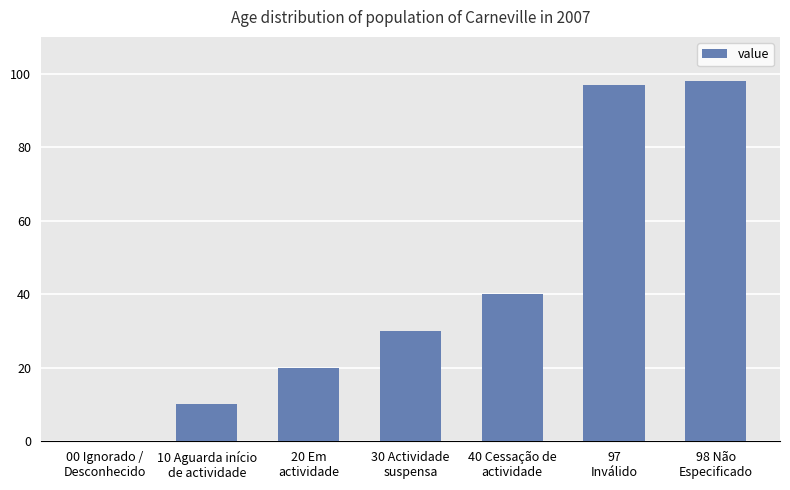

What is the greatest value displayed?

98